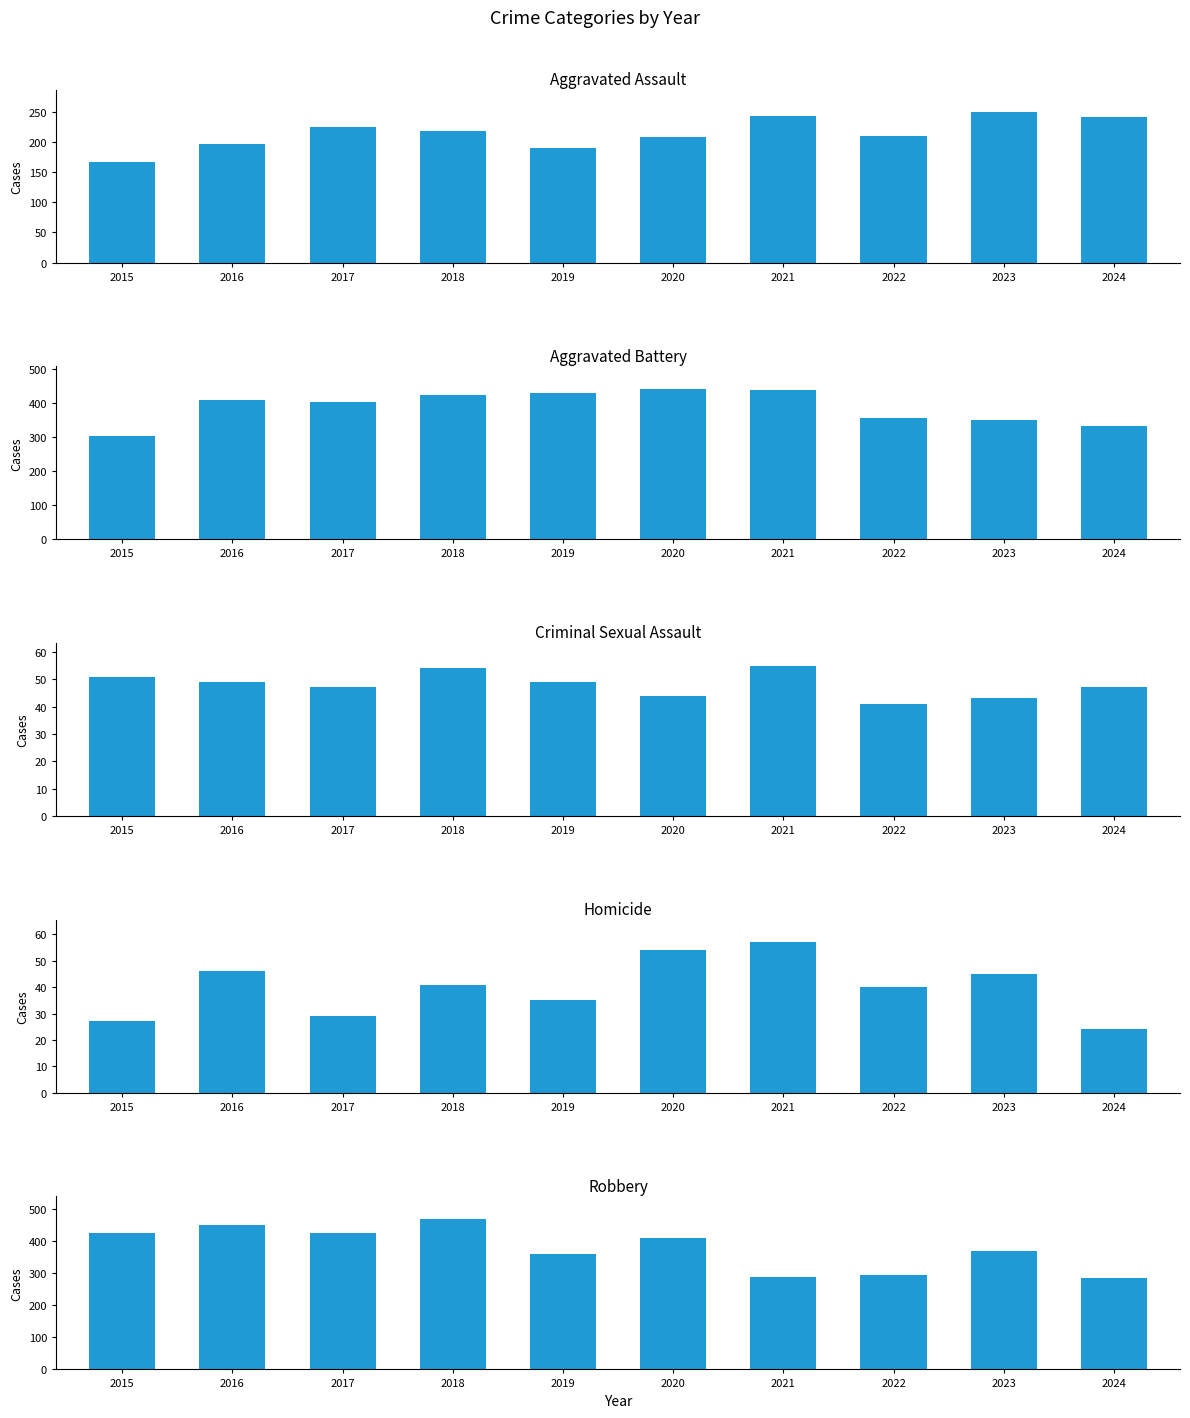

Which series has the largest range (max minus min)?

Robbery